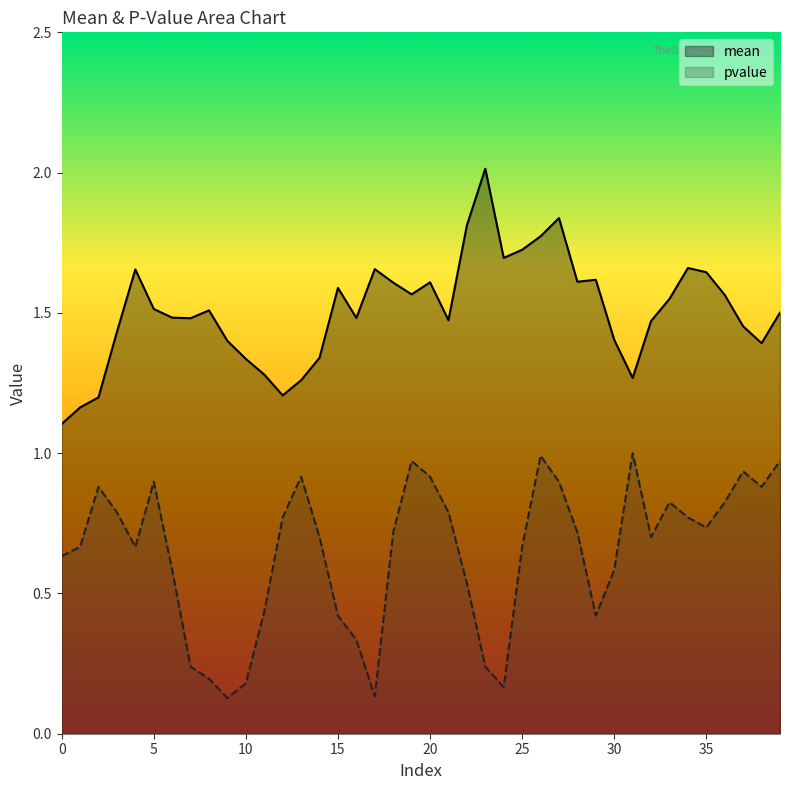

How many interior local valleys does the mean series have?

9